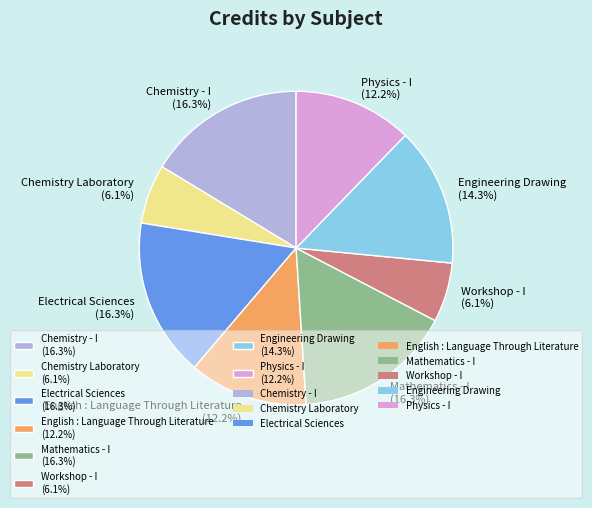

Combined, do Mathematics - I and English : Language Through Literature account for over 50%?

No